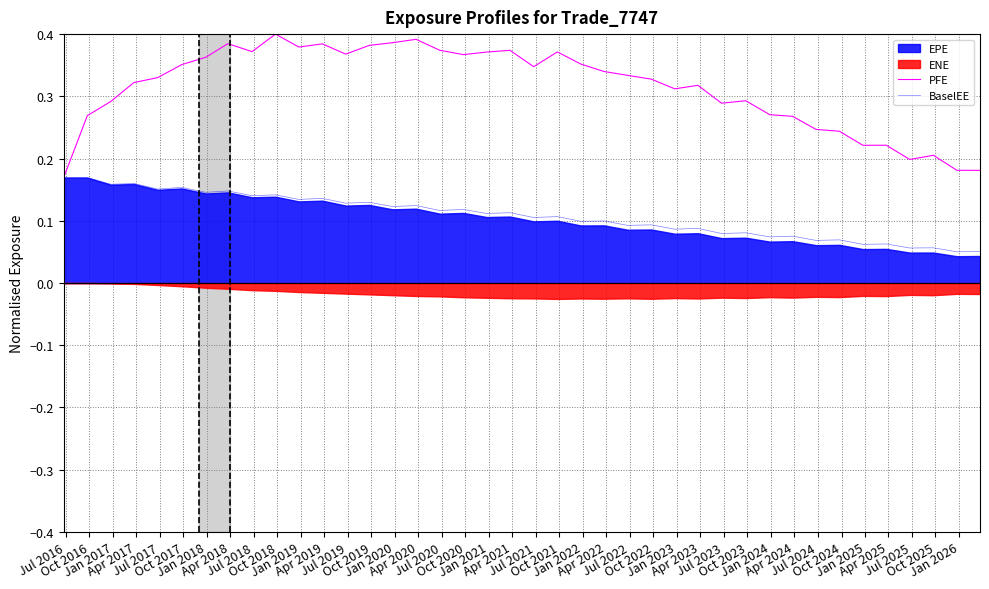

At which category does the chart reach its peak across all series?

Oct 2018